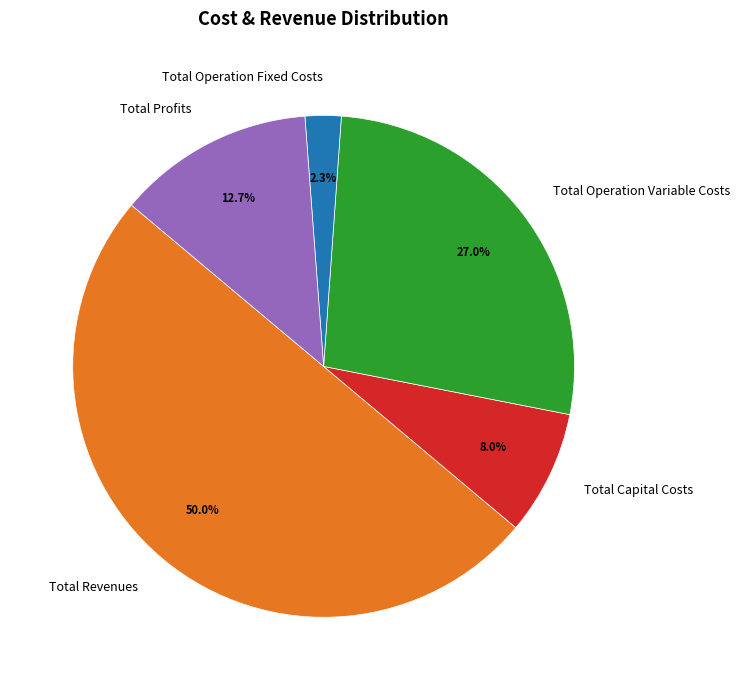

Combined, do Total Revenues and Total Operation Variable Costs account for over 50%?

Yes